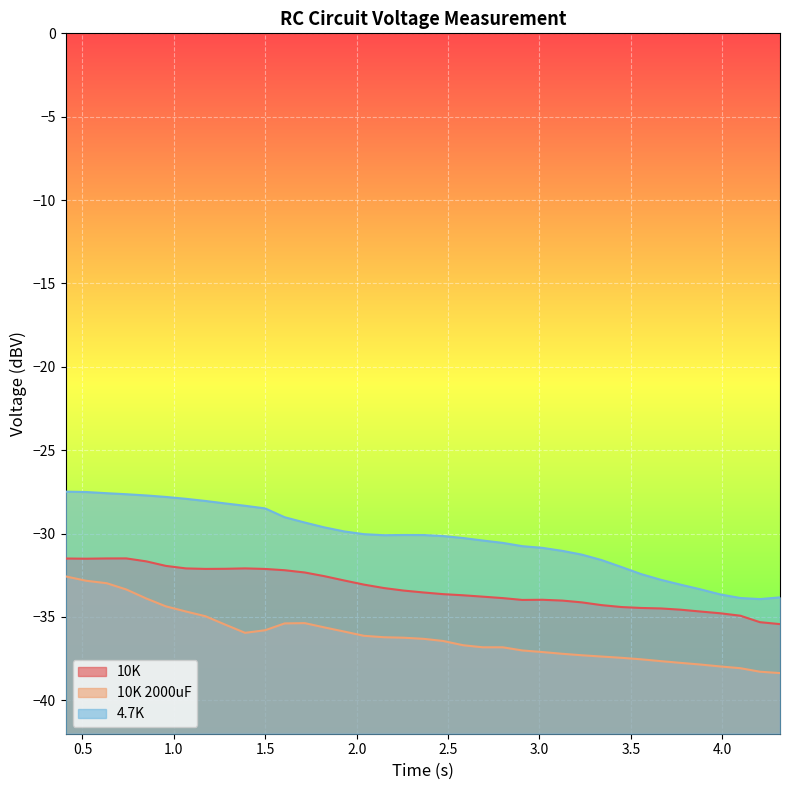

How many interior local valleys does the 4.7K series have?

2